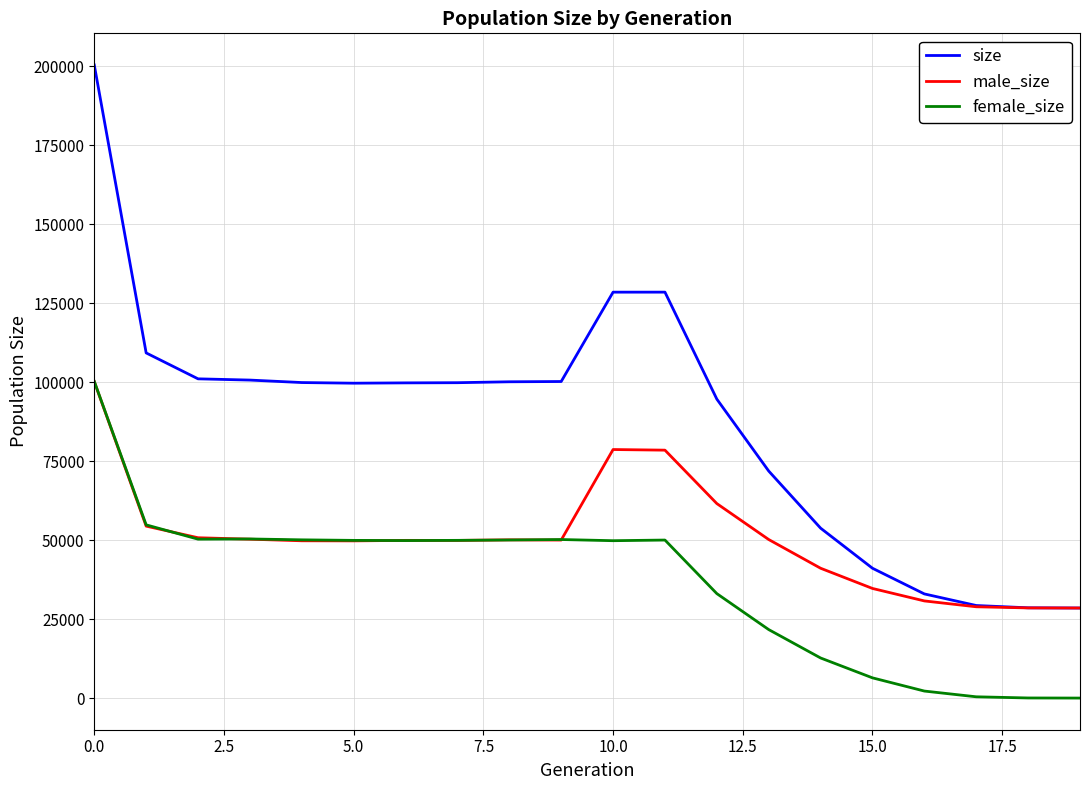

True or false: female_size and size cross at least once.

False